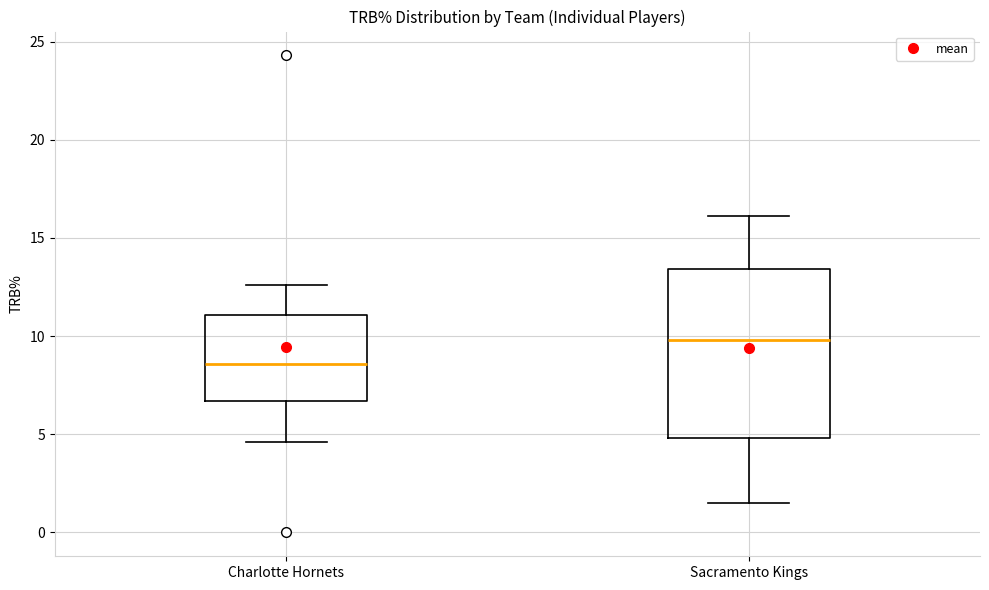

Reading left to right, read every box against the y-axis: the position of its median line, the range the box covers, and the ends of its whiskers. The values are not printed on the chart, so give them approximately, as read against the axis.

Charlotte Hornets: median 8.5, box 6.5 to 11.0, whiskers 4.5 to 12.5
Sacramento Kings: median 10.0, box 5.0 to 13.5, whiskers 1.5 to 16.0